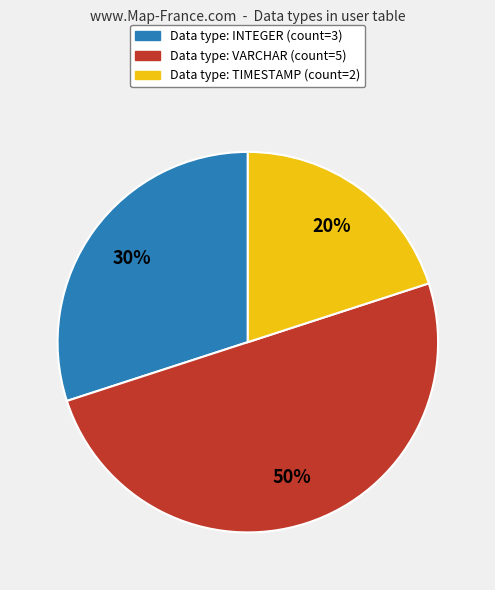

To the nearest percent, what is the average slice percentage?

33%